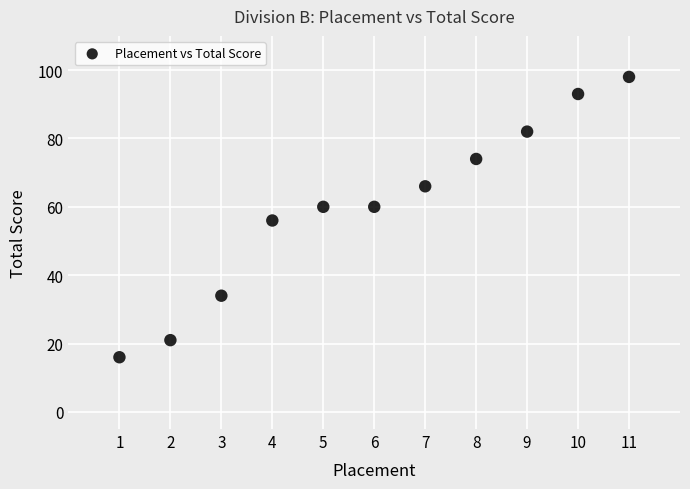

What is the range of X values (max minus min)?

10